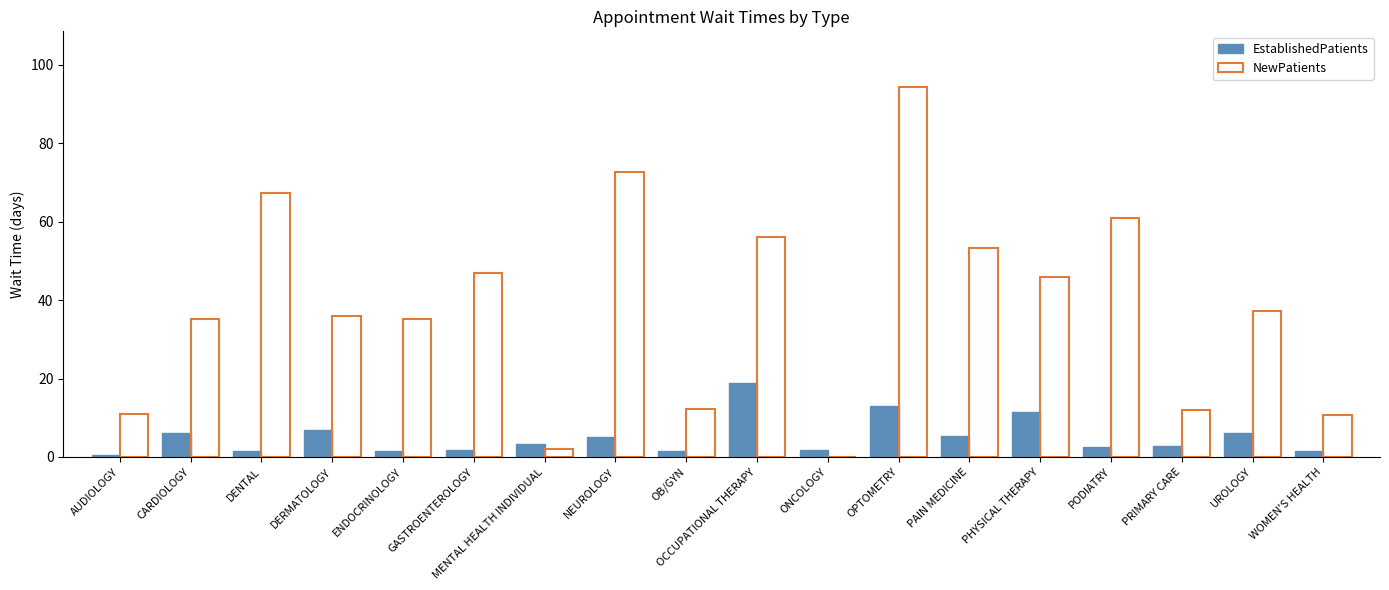

How many series are shown in this chart?

2